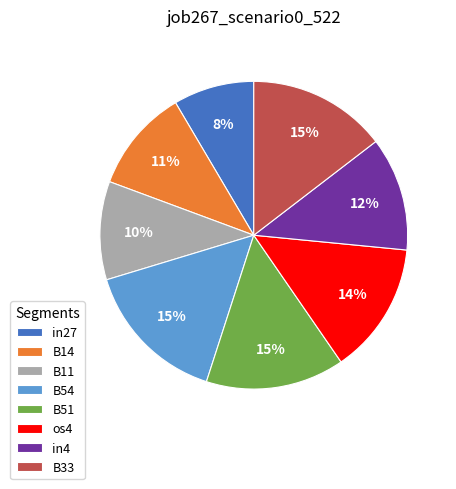

Is there any slice that represents more than half of the pie?

No